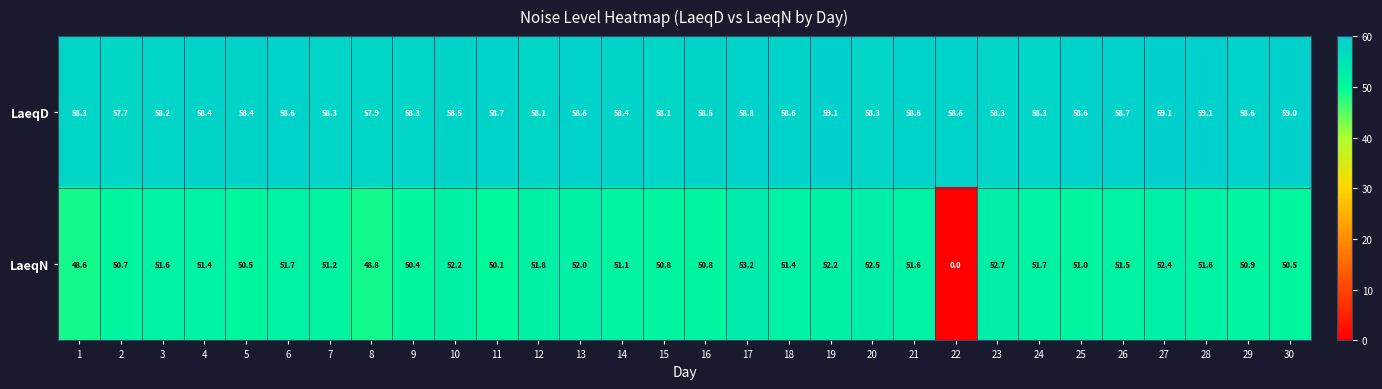

The LaeqN series shows 31.3 at 27. True or false?

False